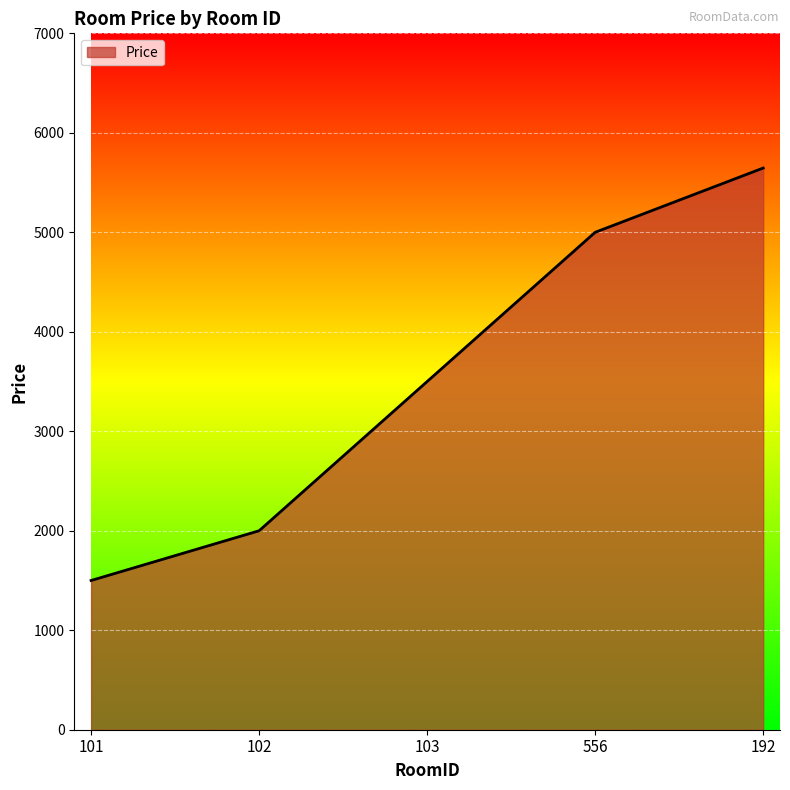

What is the difference between the values at 556 and 192?

646